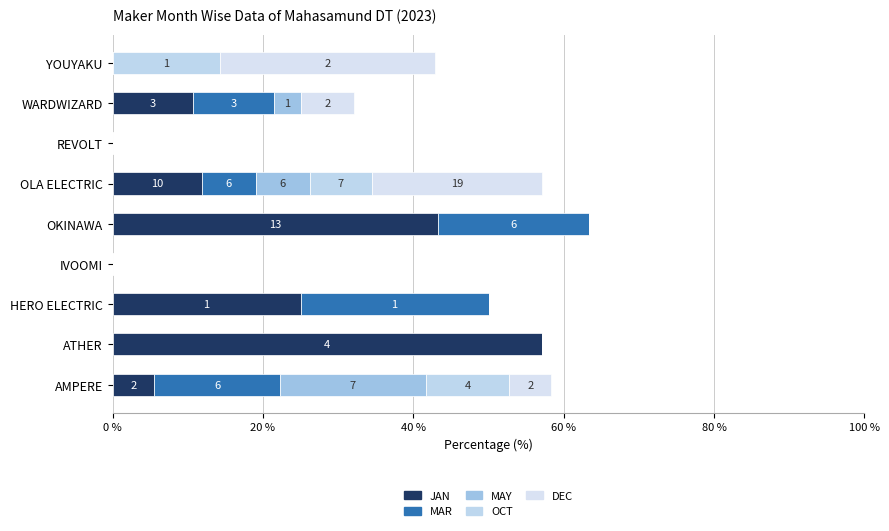

What position from the left is OKINAWA?

5